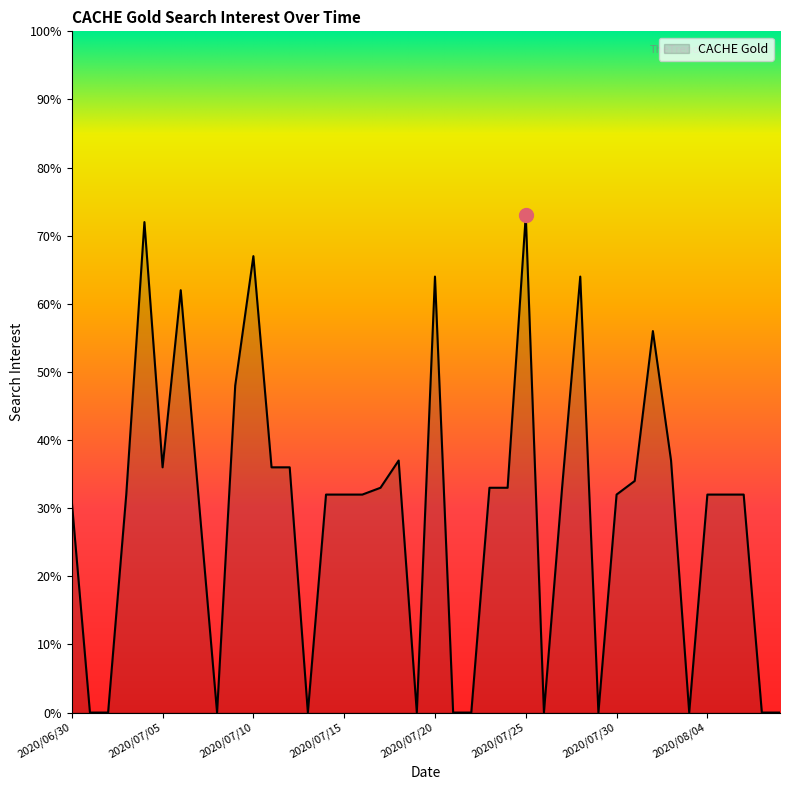

Does the chart display data point markers on the line(s)?

No